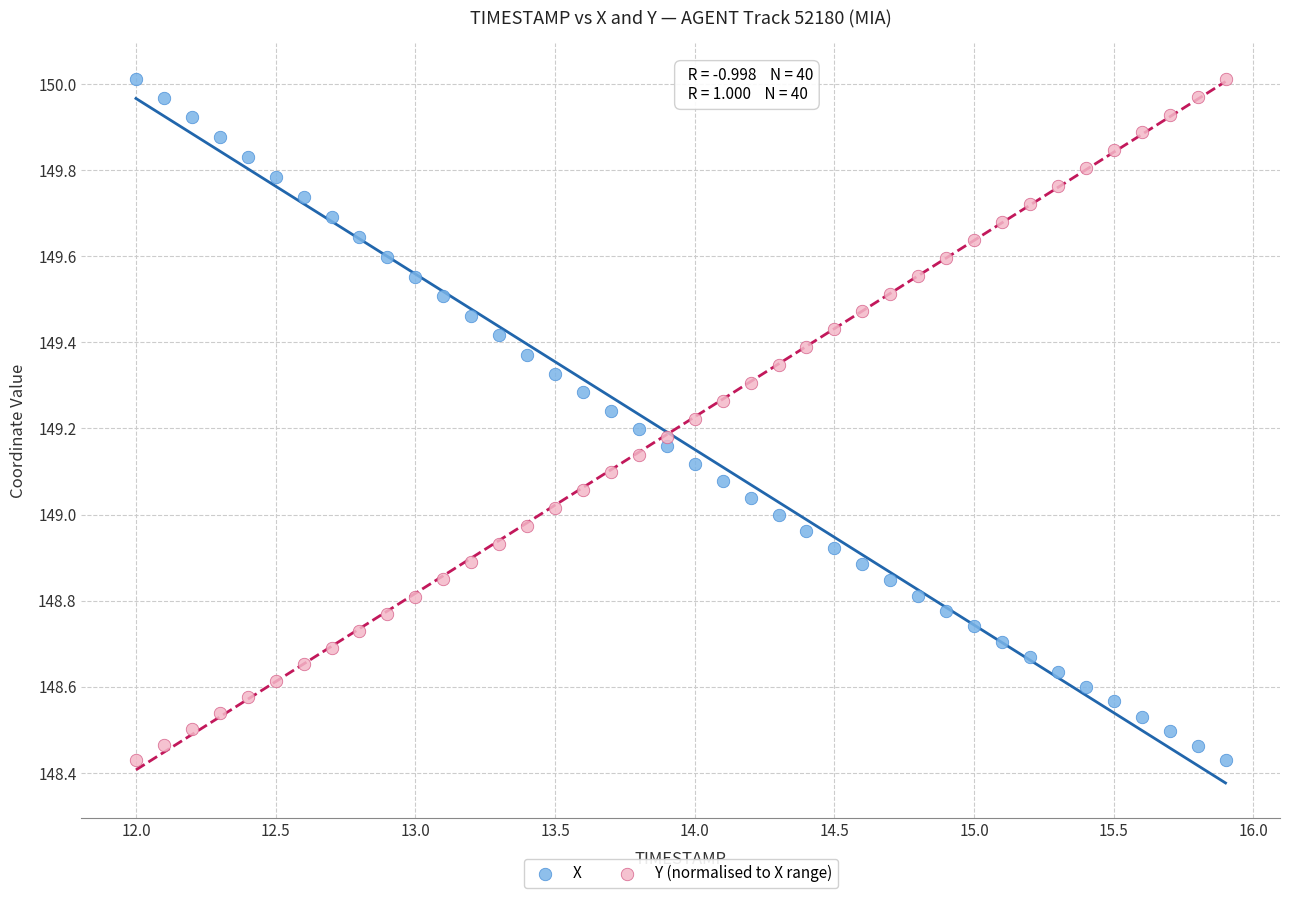

Across all data points, what is the range of Y values (max minus min)?

1.6